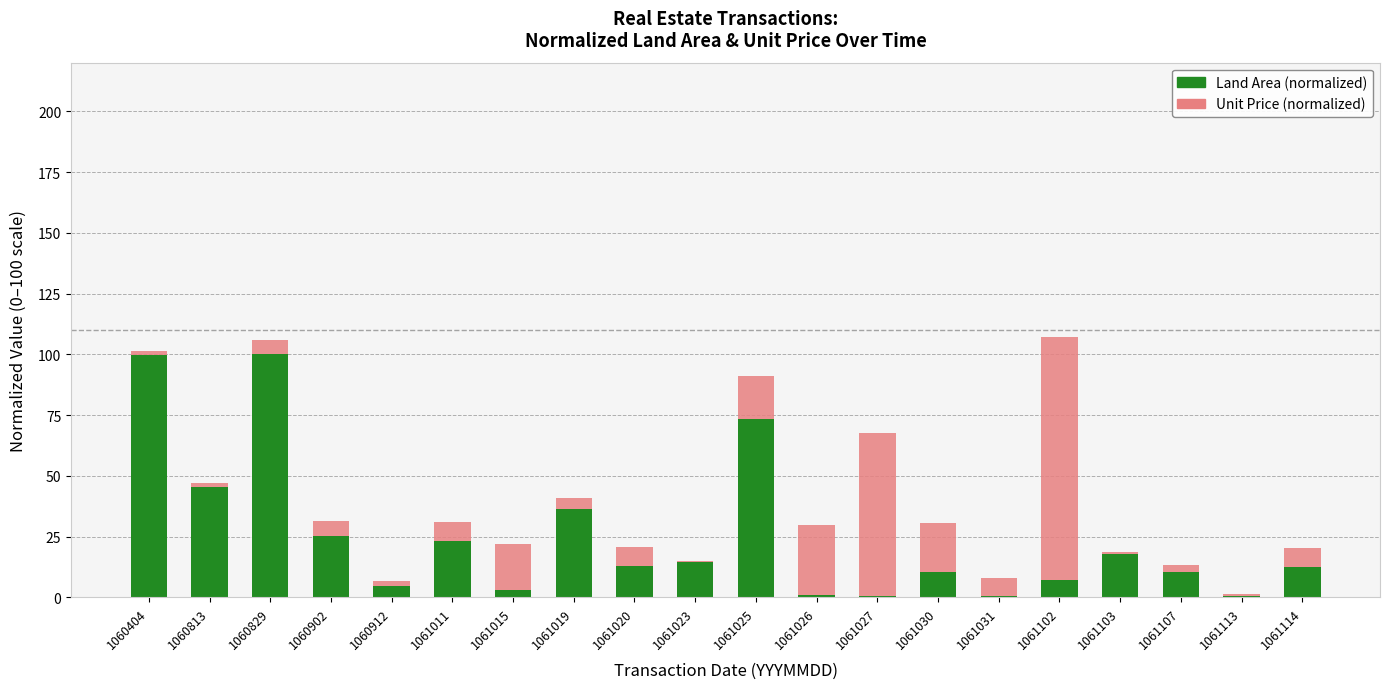

What is the total value across all series at 1060813?

47.1